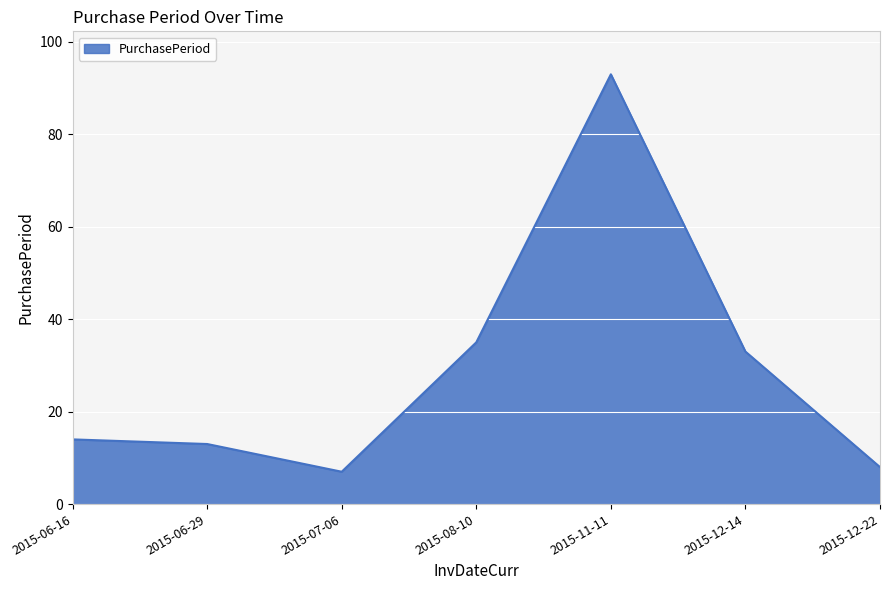

At which category does the data reach its first local valley?

2015-07-06